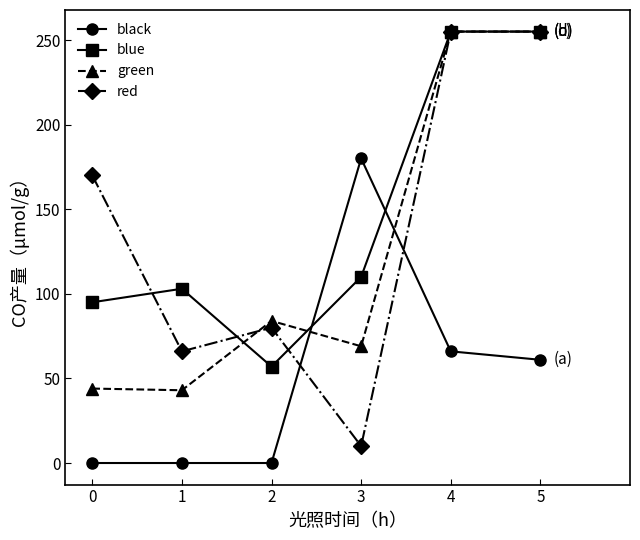

Rank the series at 2 from lowest to highest value.

black, blue, red, green